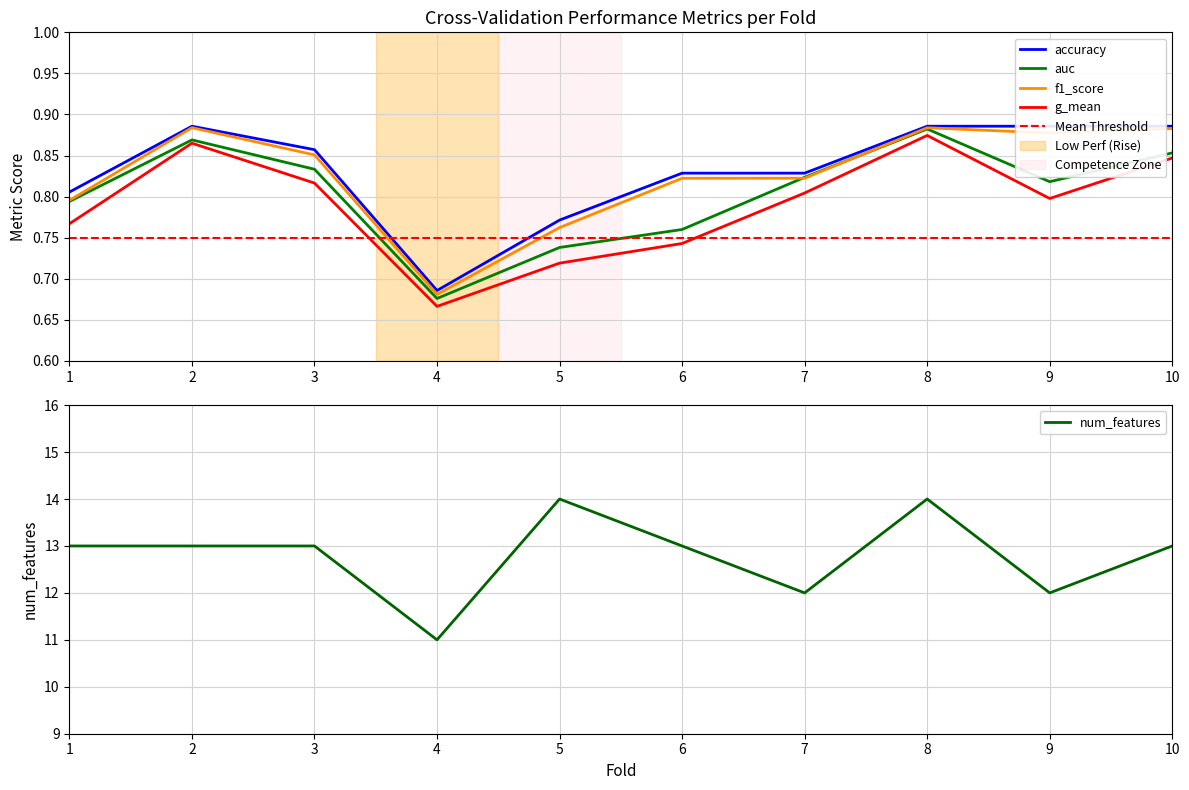

Reading left to right, list all the values displayed in this chart.

accuracy: 1=0.8	2=0.9	3=0.9	4=0.7	5=0.8	6=0.8	7=0.8	8=0.9	9=0.9	10=0.9
auc: 1=0.8	2=0.9	3=0.8	4=0.7	5=0.7	6=0.8	7=0.8	8=0.9	9=0.8	10=0.9
f1_score: 1=0.8	2=0.9	3=0.9	4=0.7	5=0.8	6=0.8	7=0.8	8=0.9	9=0.9	10=0.9
g_mean: 1=0.8	2=0.9	3=0.8	4=0.7	5=0.7	6=0.7	7=0.8	8=0.9	9=0.8	10=0.8